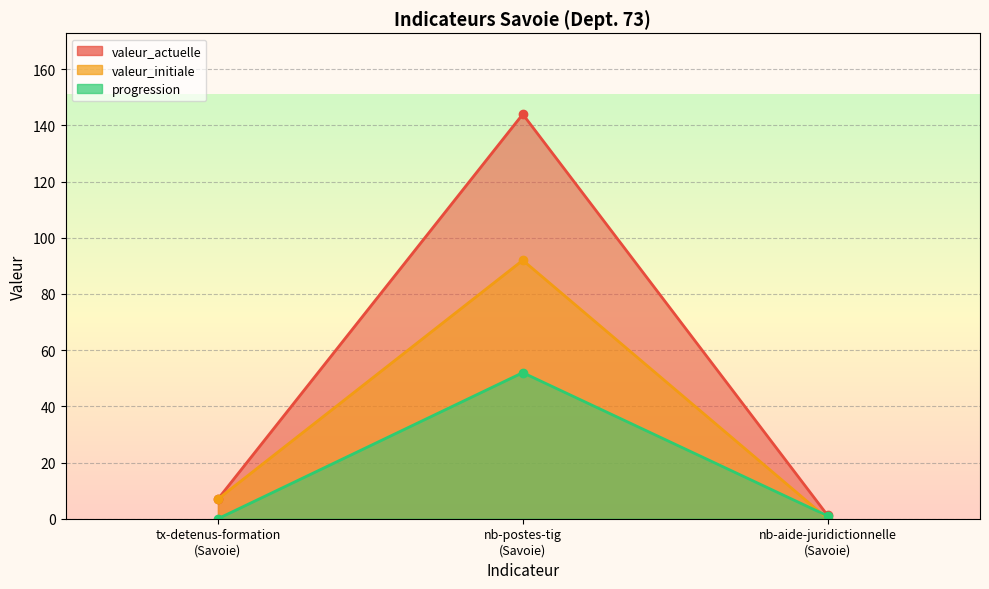

Between nb-postes-tig
(Savoie) and tx-detenus-formation
(Savoie), which is larger?

nb-postes-tig
(Savoie)